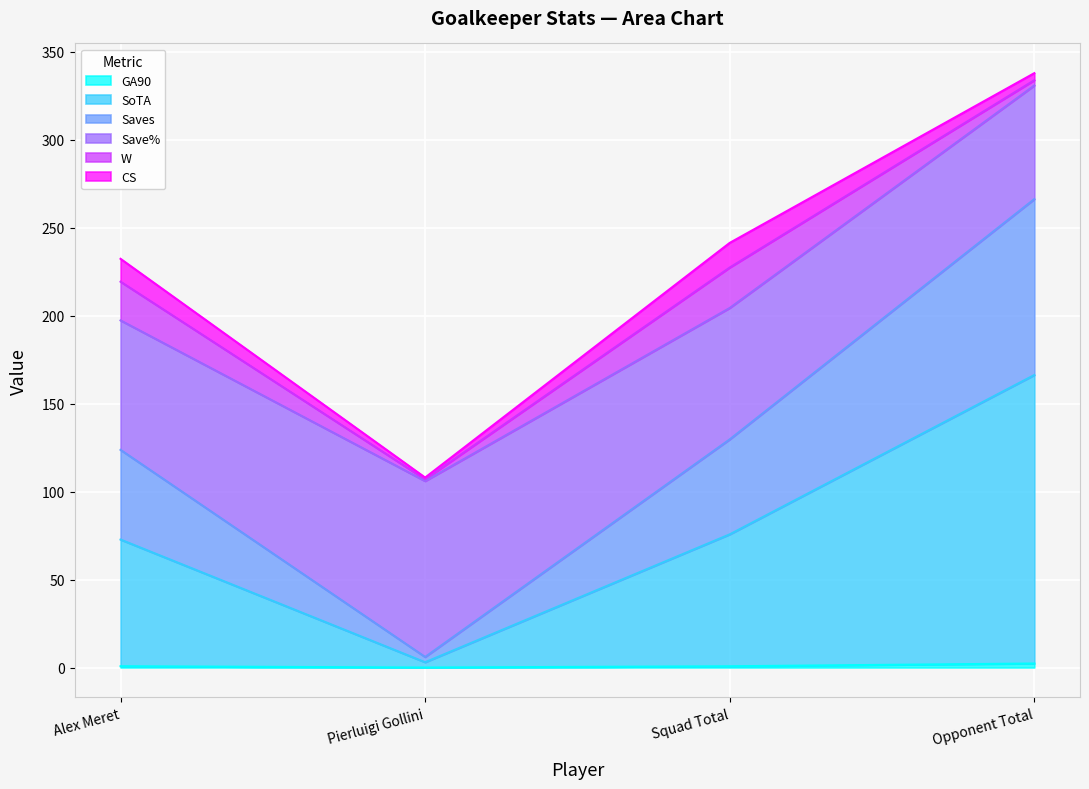

True or false: Saves has a value of 387.7 at Alex Meret.

False